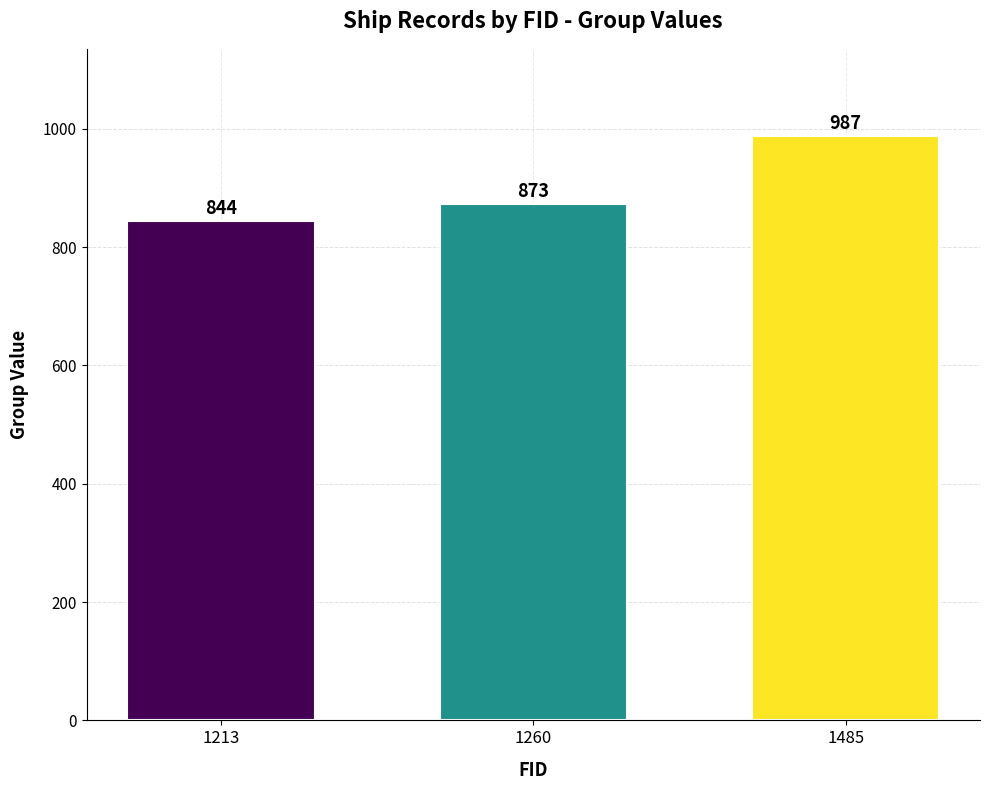

Does the chart contain any negative values?

No